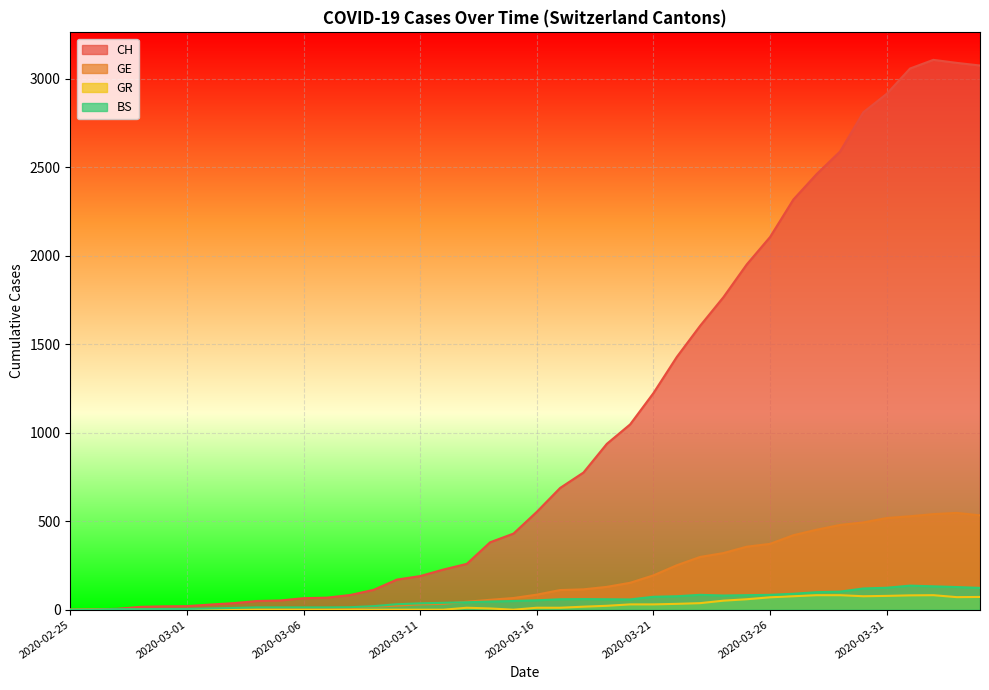

Which category has the lowest value in the CH series?

2020-02-25